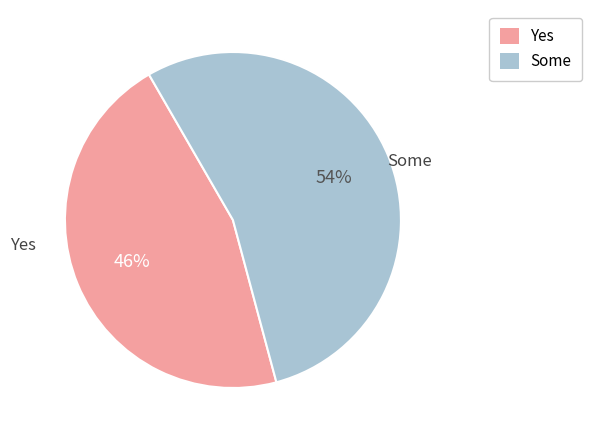

Combined, do Yes and Some account for over 50%?

Yes